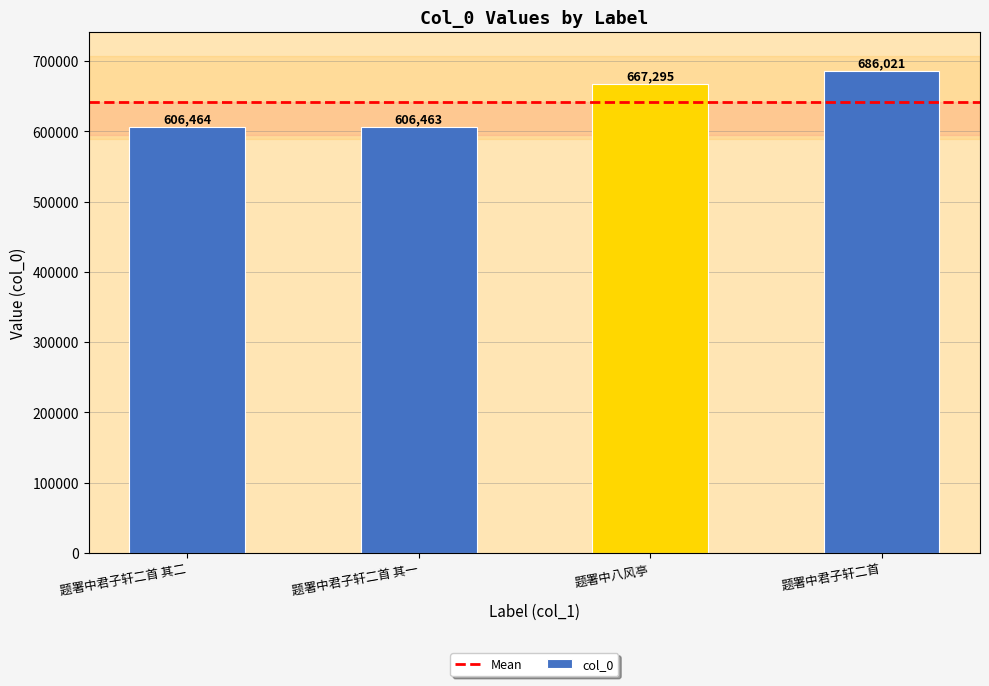

Rank the categories by value from highest to lowest.

题署中君子轩二首, 题署中八风亭, 题署中君子轩二首 其二, 题署中君子轩二首 其一